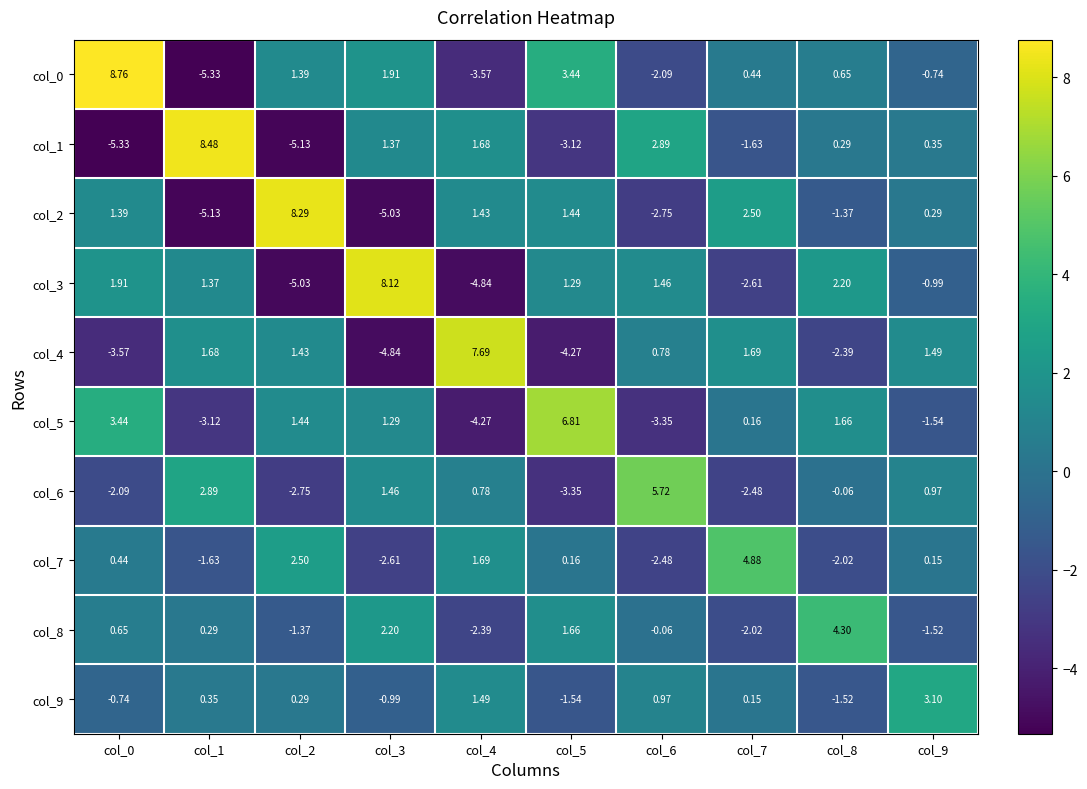

Is the value of col_4 at col_7 greater than the value of col_6 at col_7?

Yes